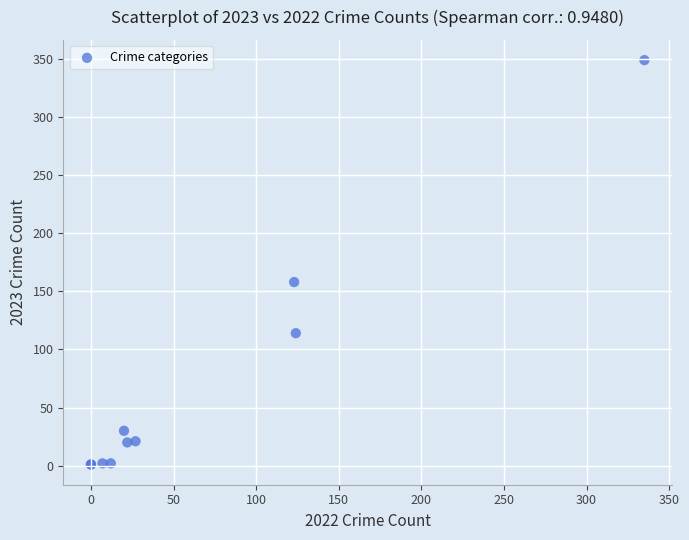

What Y value in the scatter plot is closest to 175?

158